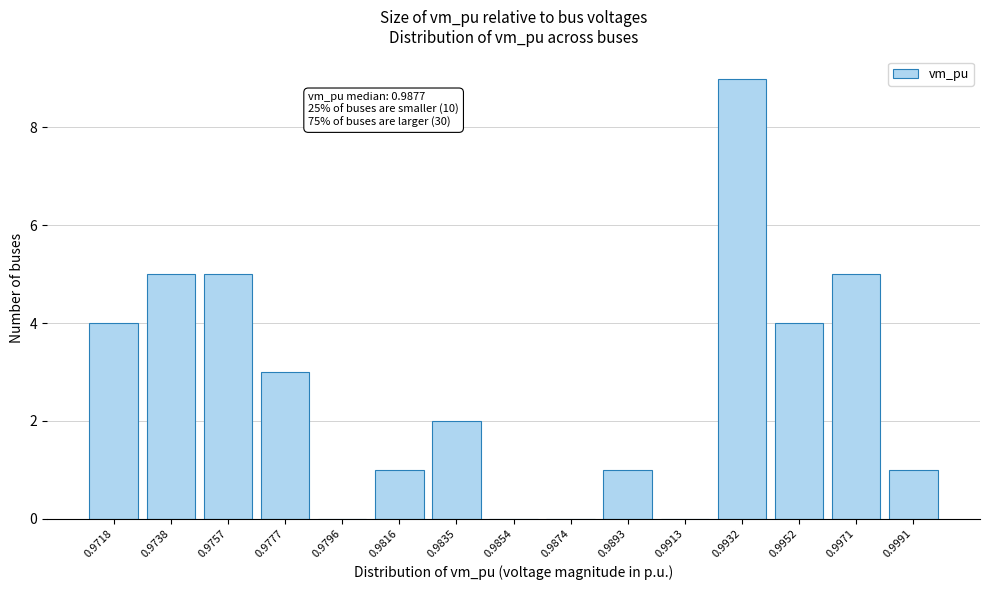

Reading left to right, transcribe all the data shown in this chart.

0.9718=4	0.9738=5	0.9757=5	0.9777=3	0.9796=0	0.9816=1	0.9835=2	0.9854=0	0.9874=0	0.9893=1	0.9913=0	0.9932=9	0.9952=4	0.9971=5	0.9991=1